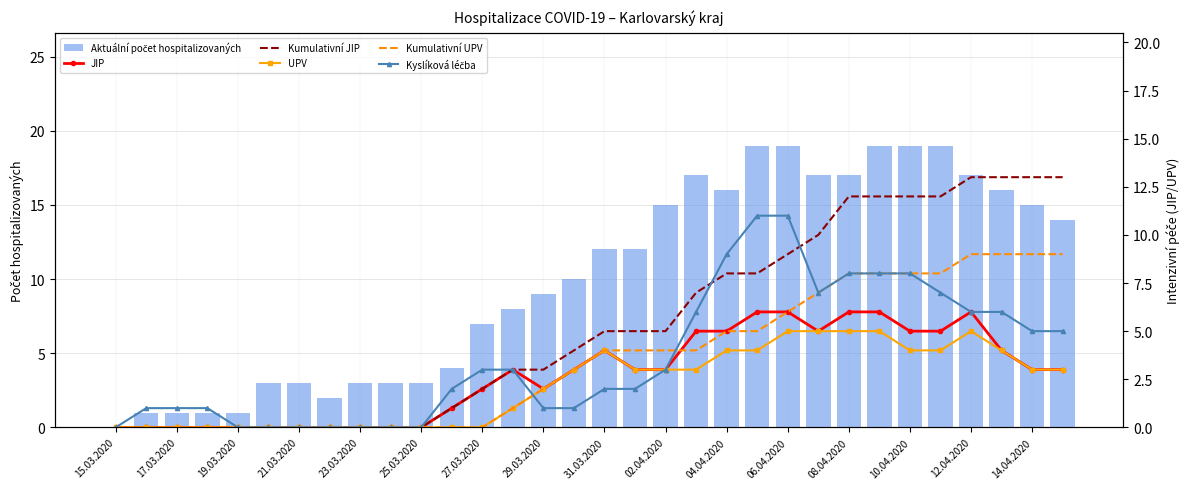

Reading left to right, transcribe all the data shown in this chart.

Aktuální počet hospitalizovaných: 0	1	1	1	1	3	3	2	3	3	3	4	7	8	9	10	12	12	15	17	16	19	19	17	17	19	19	19	17	16	15	14
JIP: 0	0	0	0	0	0	0	0	0	0	0	1	2	3	2	3	4	3	3	5	5	6	6	5	6	6	5	5	6	4	3	3
Kumulativní JIP: 0	0	0	0	0	0	0	0	0	0	0	1	2	3	3	4	5	5	5	7	8	8	9	10	12	12	12	12	13	13	13	13
UPV: 0	0	0	0	0	0	0	0	0	0	0	0	0	1	2	3	4	3	3	3	4	4	5	5	5	5	4	4	5	4	3	3
Kumulativní UPV: 0	0	0	0	0	0	0	0	0	0	0	0	0	1	2	3	4	4	4	4	5	5	6	7	8	8	8	8	9	9	9	9
Kyslíková léčba: 0	1	1	1	0	0	0	0	0	0	0	2	3	3	1	1	2	2	3	6	9	11	11	7	8	8	8	7	6	6	5	5